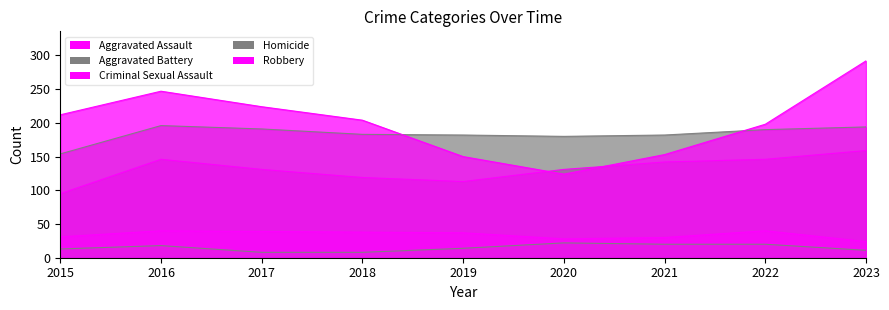

Which series changed the most between 2015 and 2021?

Robbery